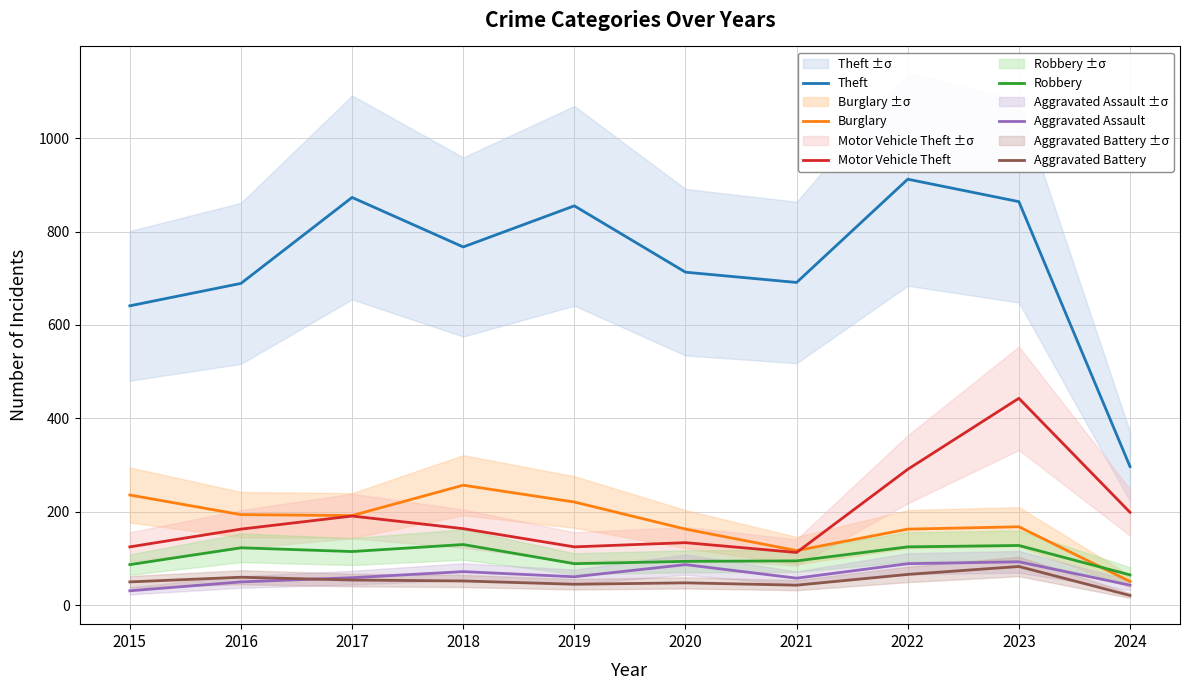

Read the Robbery value at 2020, to the nearest 10.

90